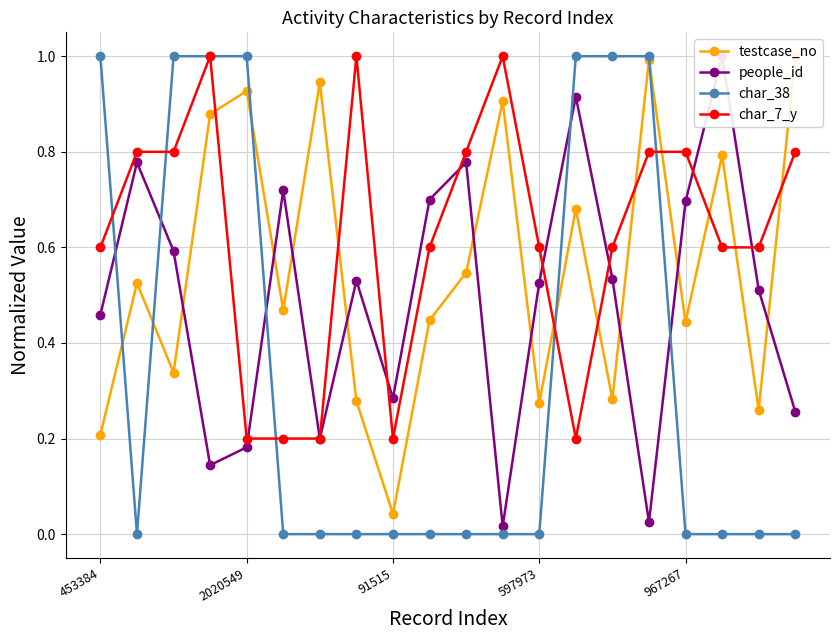

True or false: char_7_y has more than 2 interior local peaks.

True